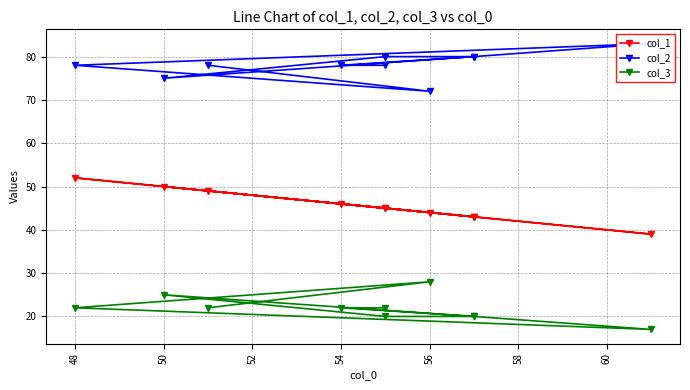

How many lines are shown in the chart?

3